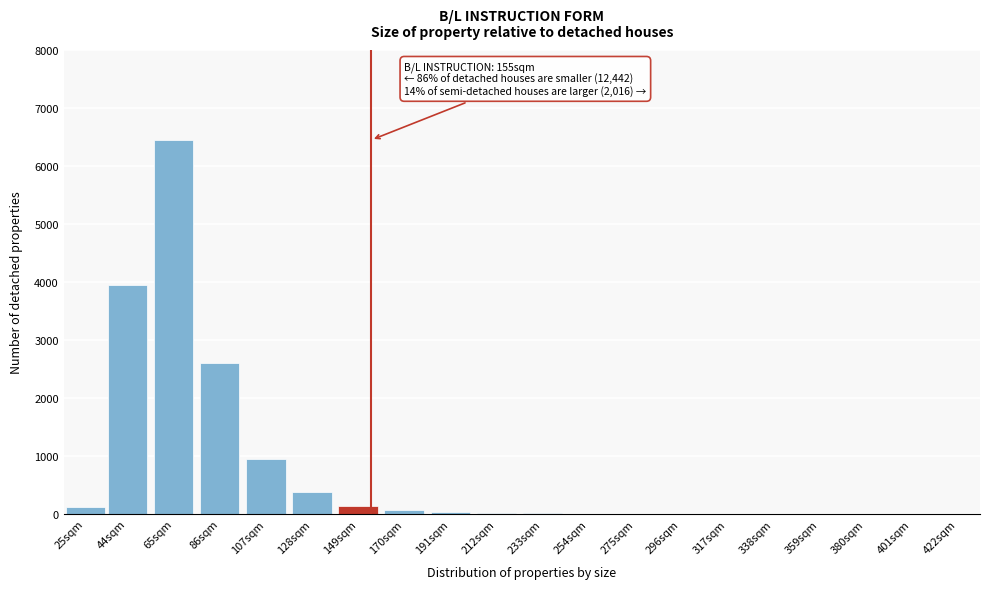

The value at 422sqm is 0. True or false?

True